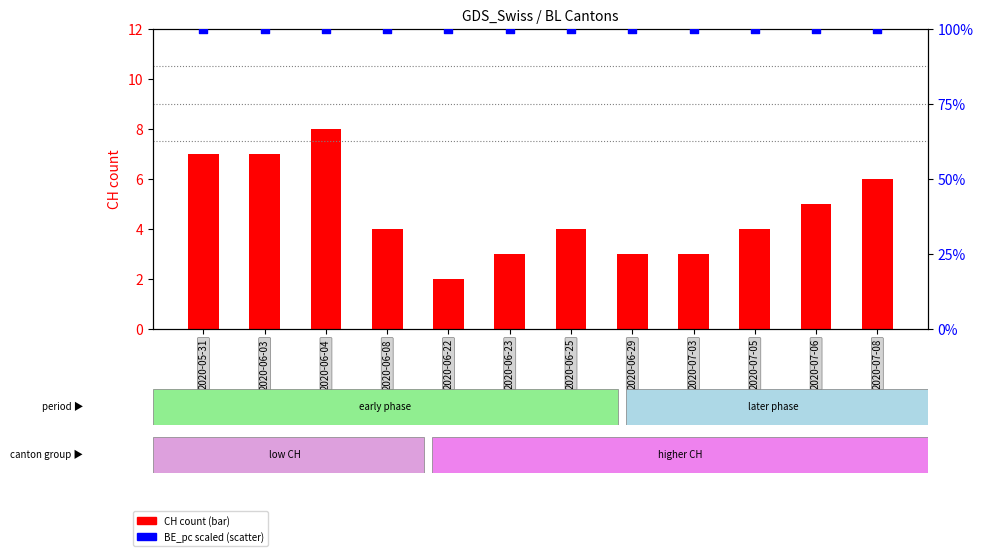

Which series contains the lowest Y value?

CH count